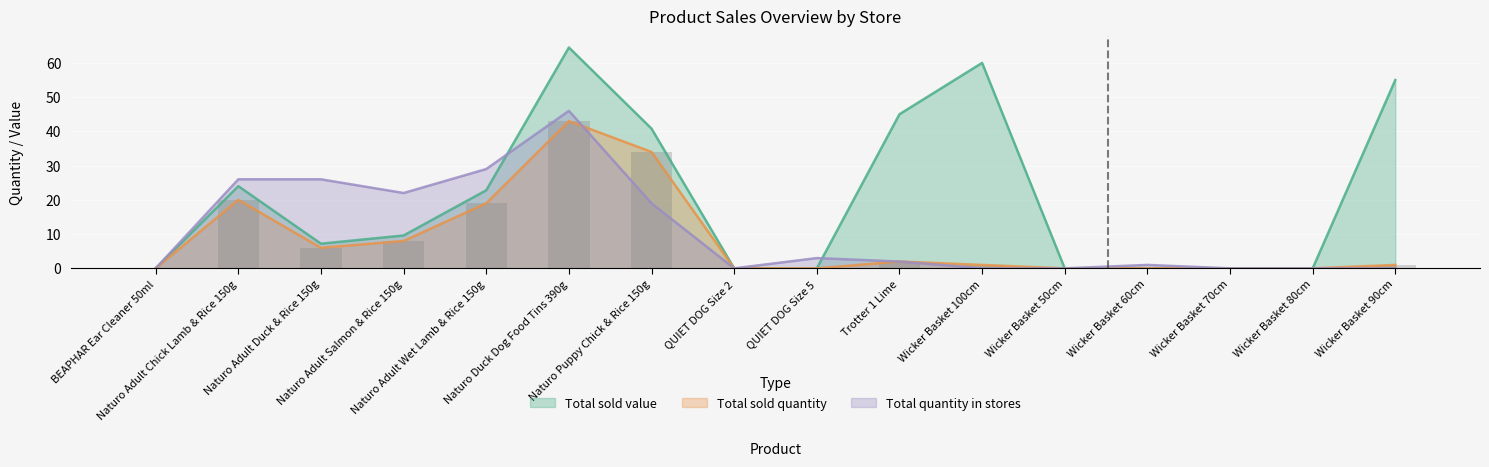

How many series are shown in this chart?

3